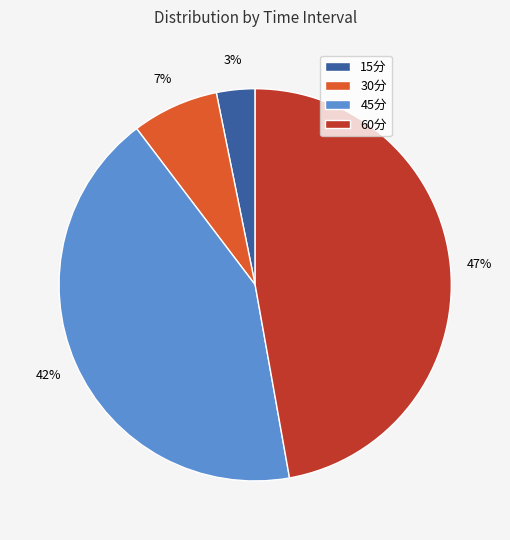

Between 30分 and 60分, which is larger?

60分